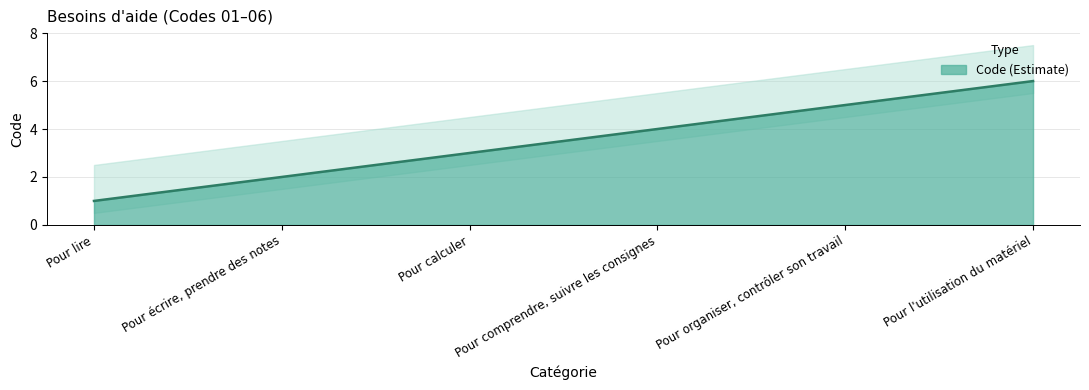

How many lines are shown in the chart?

1